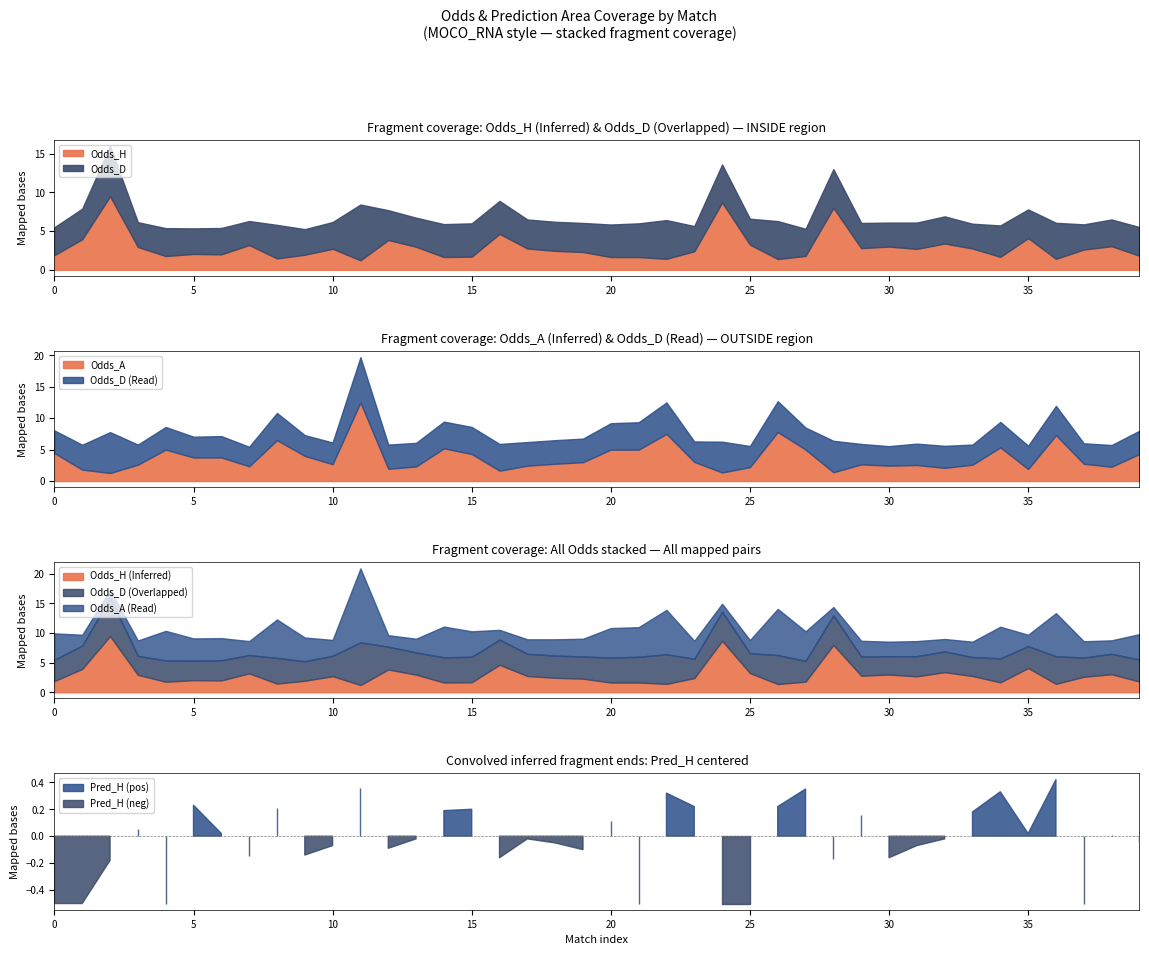

What is the minimum value for Odds_H?

1.2